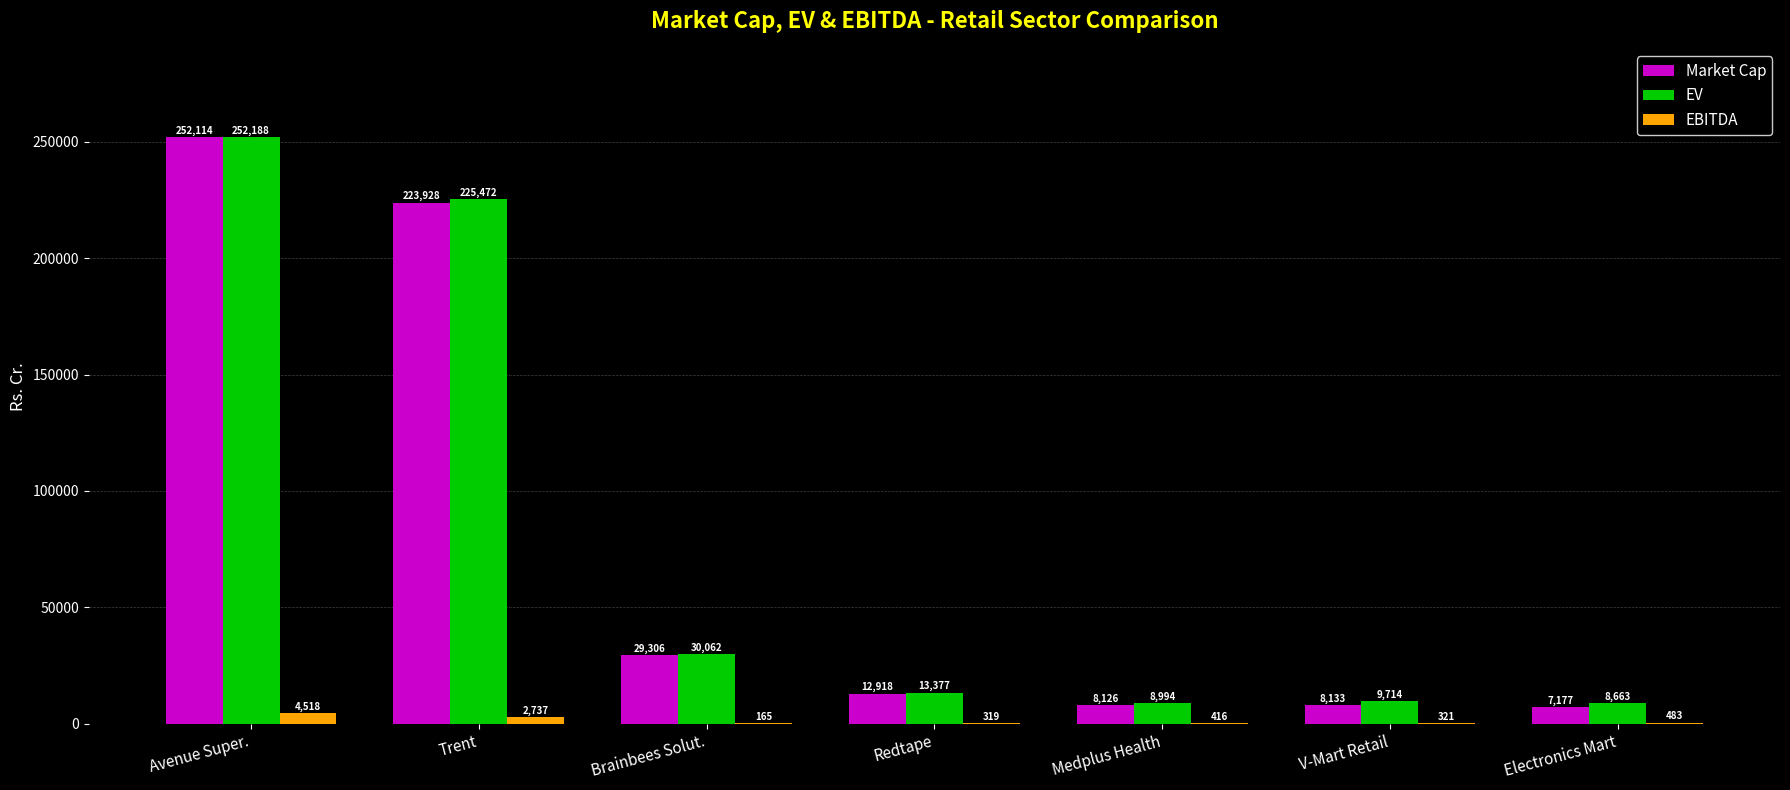

Which series changed the most between Brainbees Solut. and Redtape?

EV